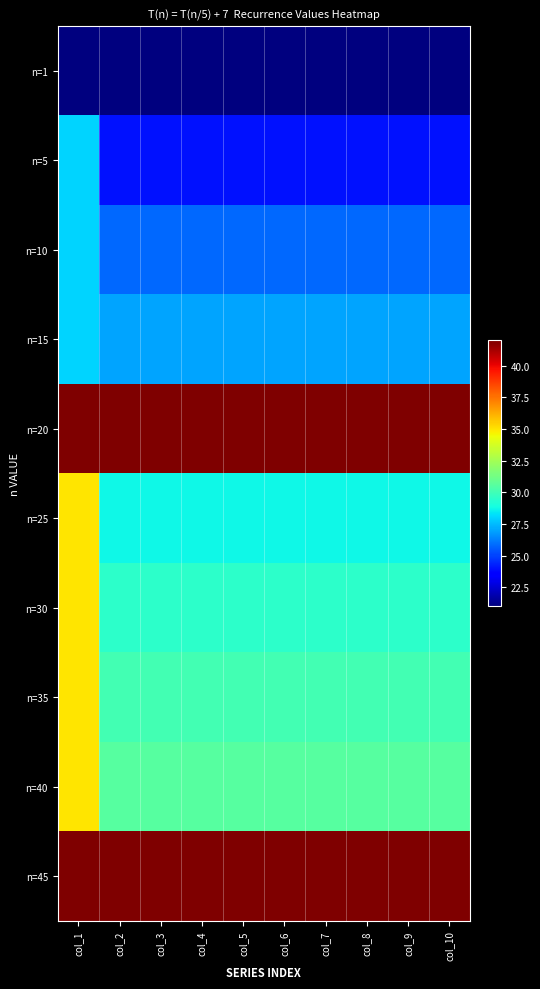

What is the total value across all series at col_7?

300.7